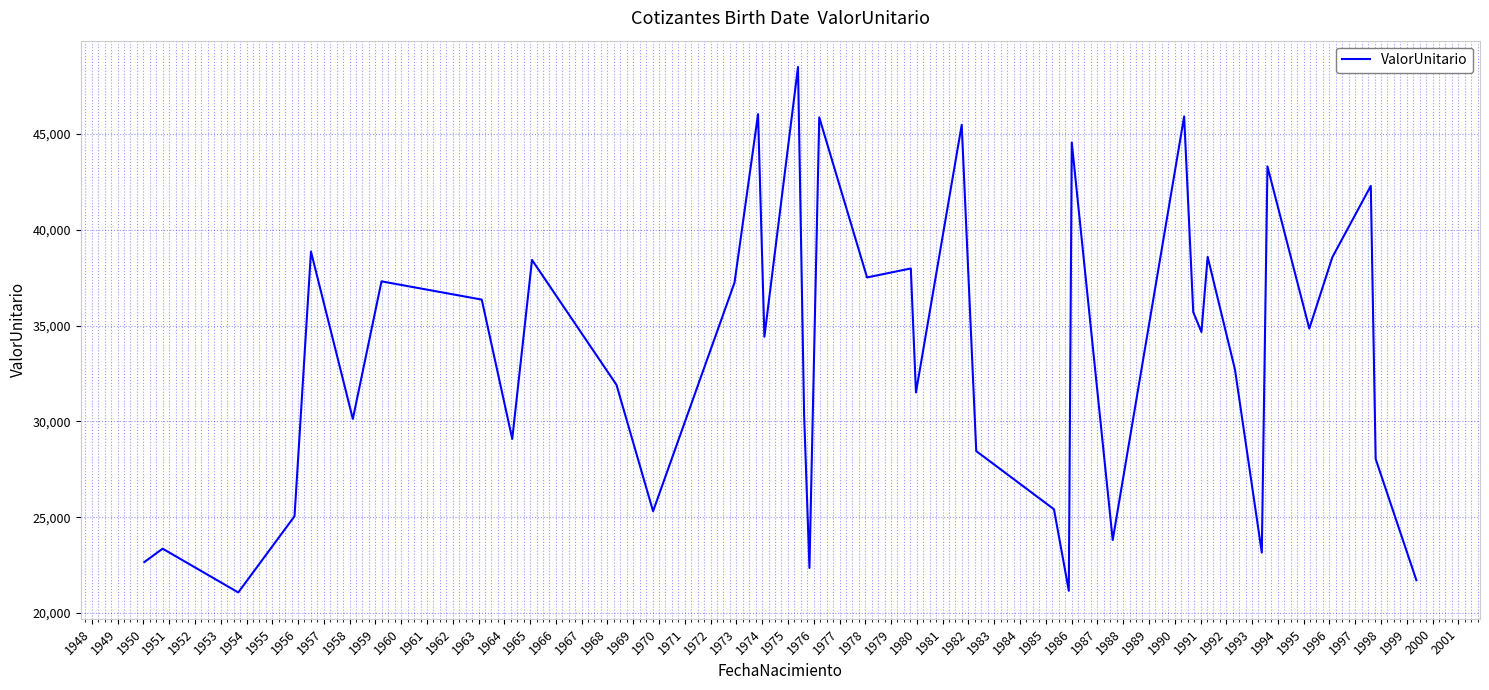

What is the minimum value shown in the chart?

21067.6